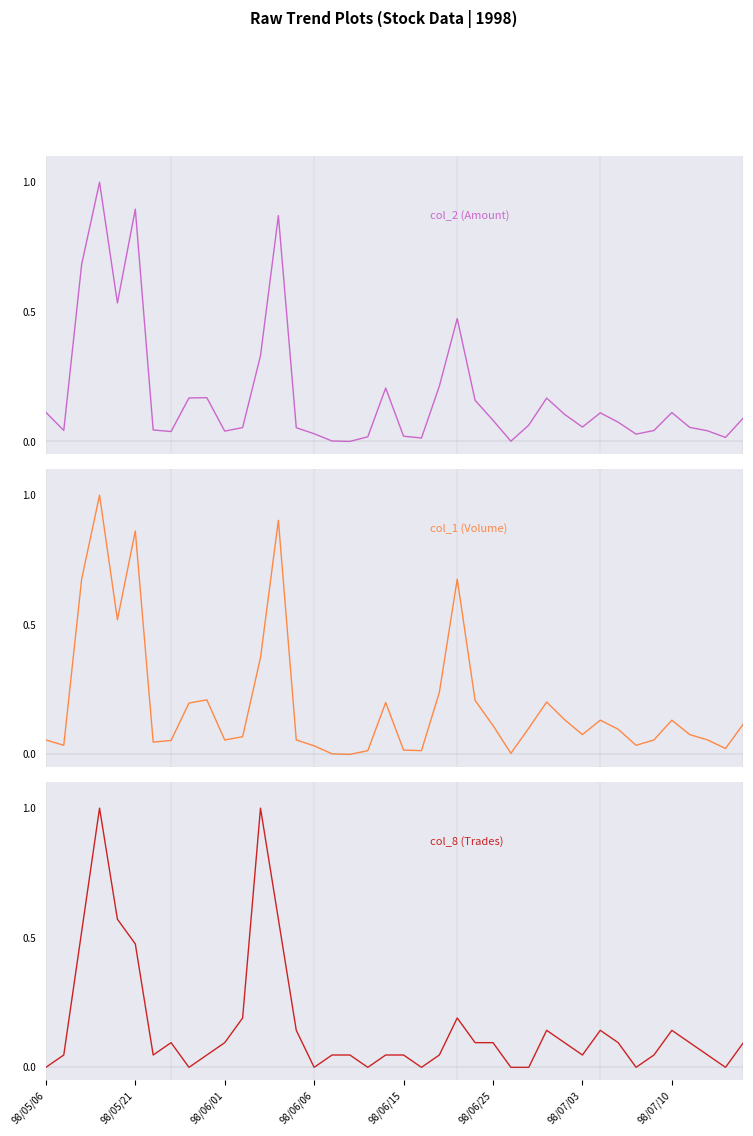

At which category does the chart reach its minimum across all series?

17